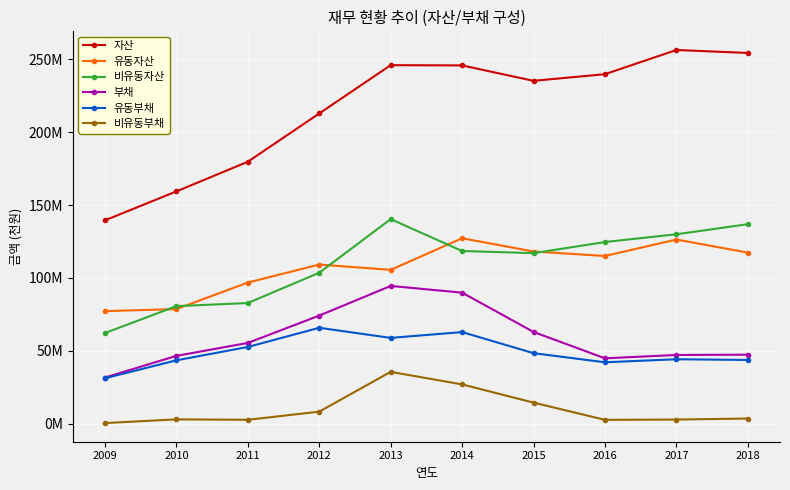

What are all the series names shown in the legend?

자산, 유동자산, 비유동자산, 부채, 유동부채, 비유동부채